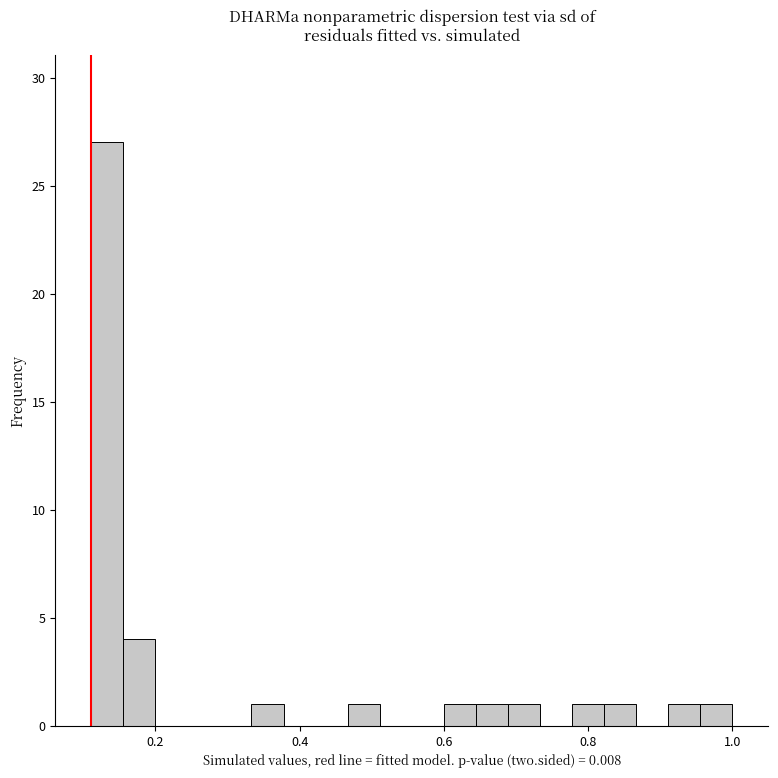

Around what value on the x-axis is the tallest bar? Give the approximate position of its centre, as read against the axis.

0.14